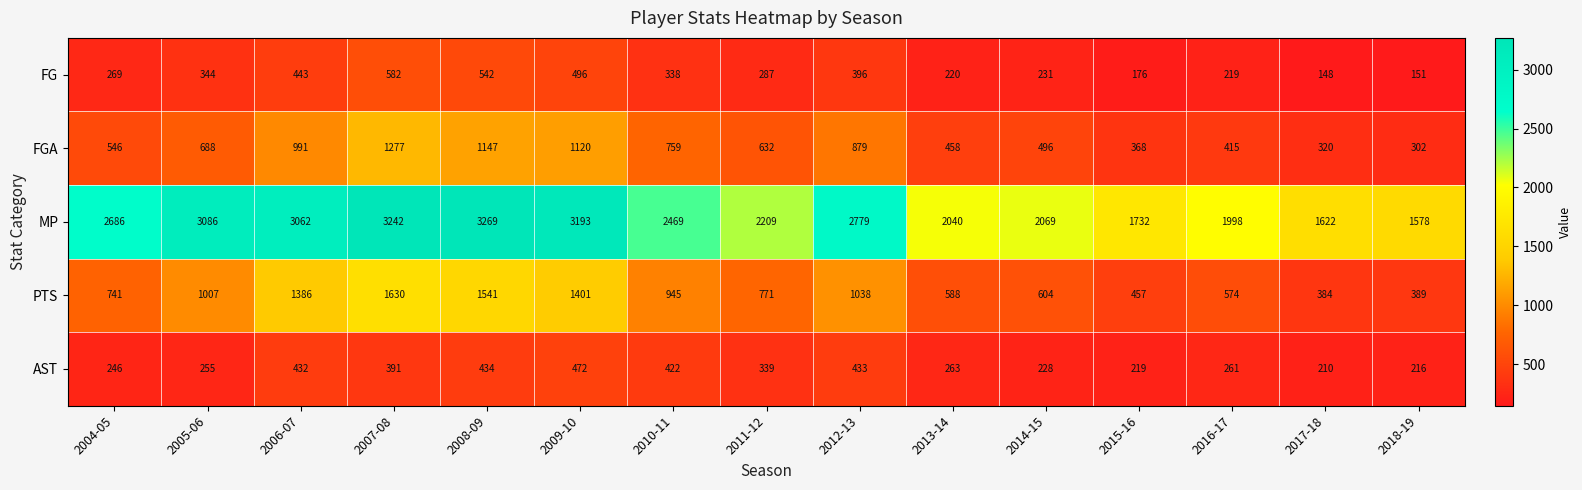

What is the sum of all MP values?

37034